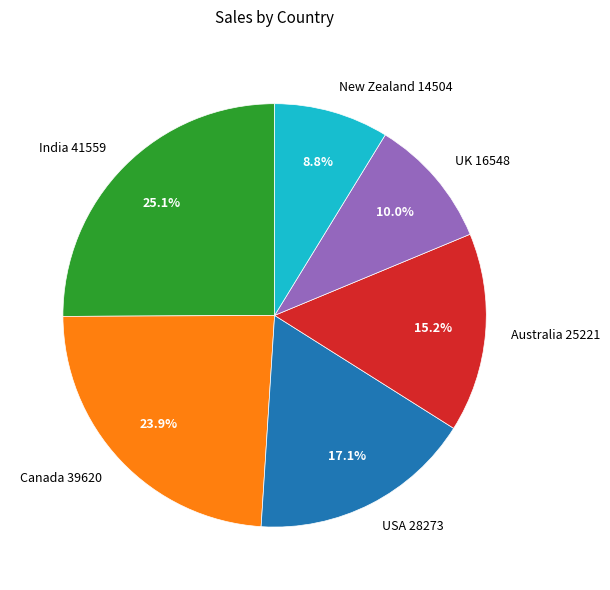

Which slice is the largest?

India